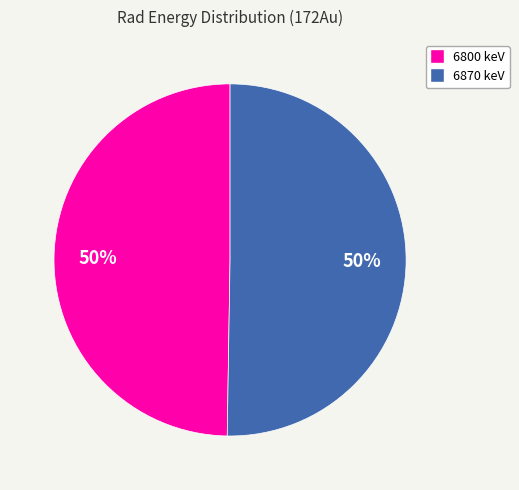

Which category accounts for the majority?

6870